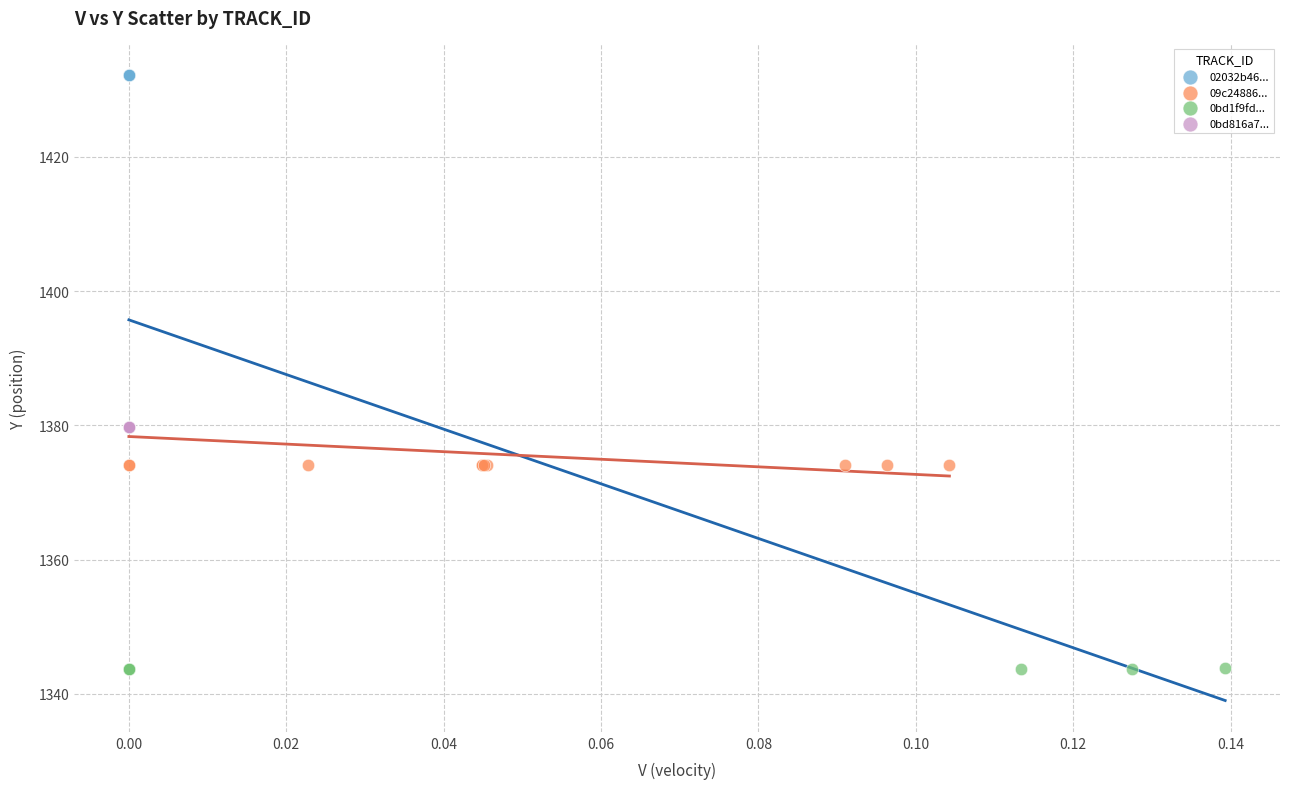

Which series contains the highest Y value?

02032b46...